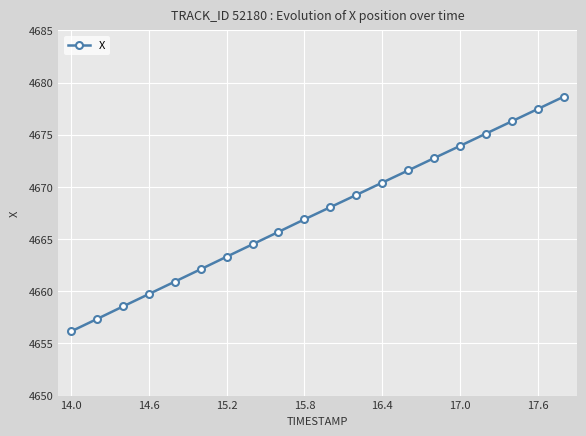

What is the difference between the second highest and second lowest values?

20.1